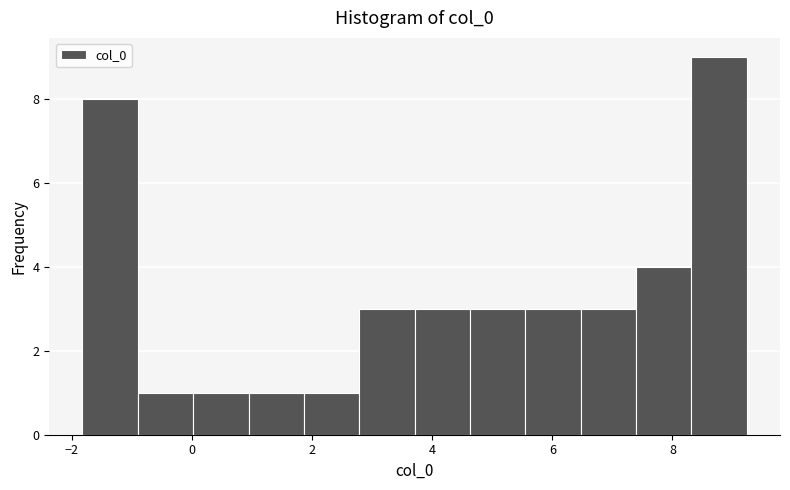

Over which range of the x-axis is the bar tallest?

8.4 to 9.2